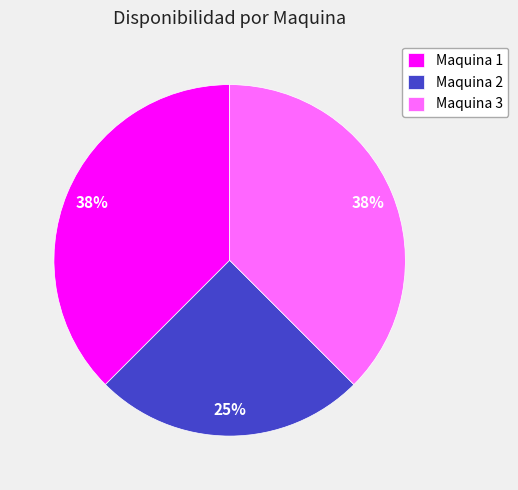

How many segments does this pie chart have?

3